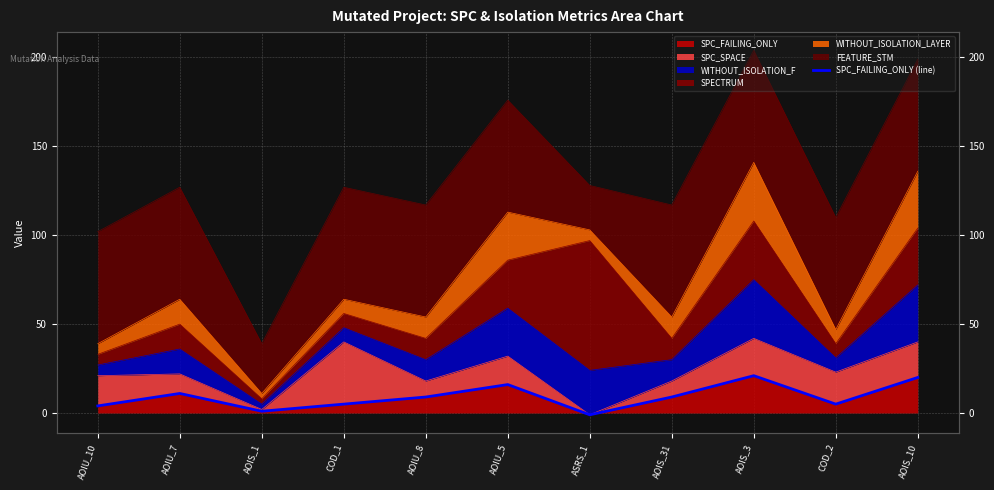

Count the number of categories in the chart.

11